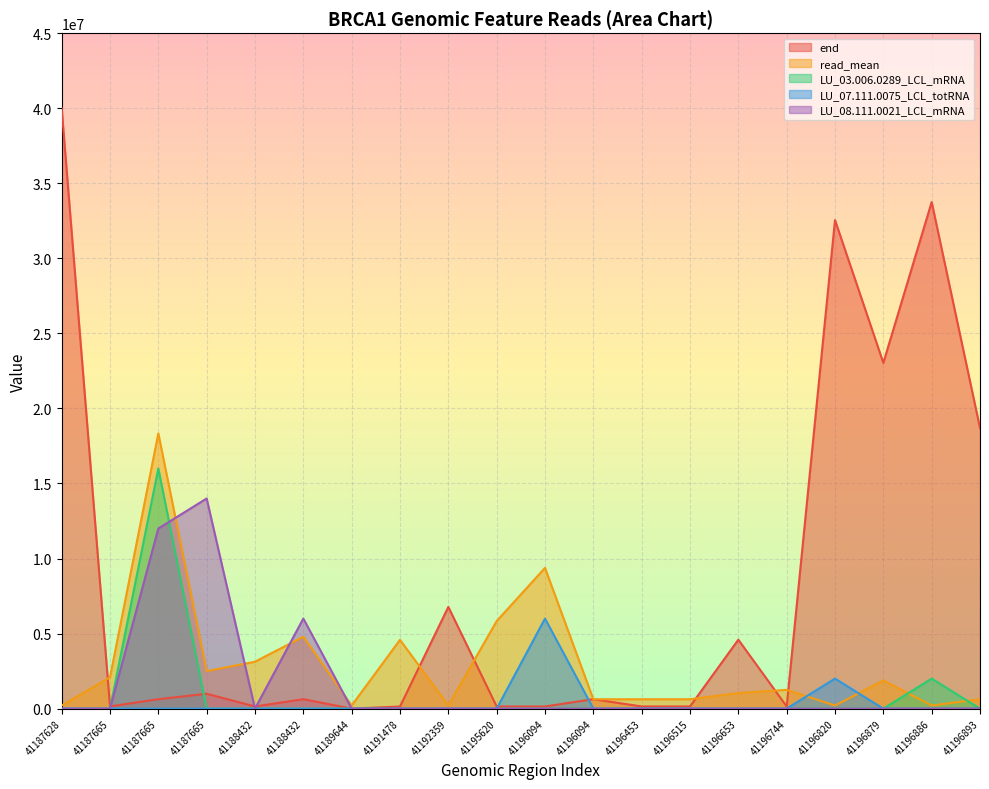

Is the value of read_mean at 41196515 greater than the value of end at 41195620?

Yes